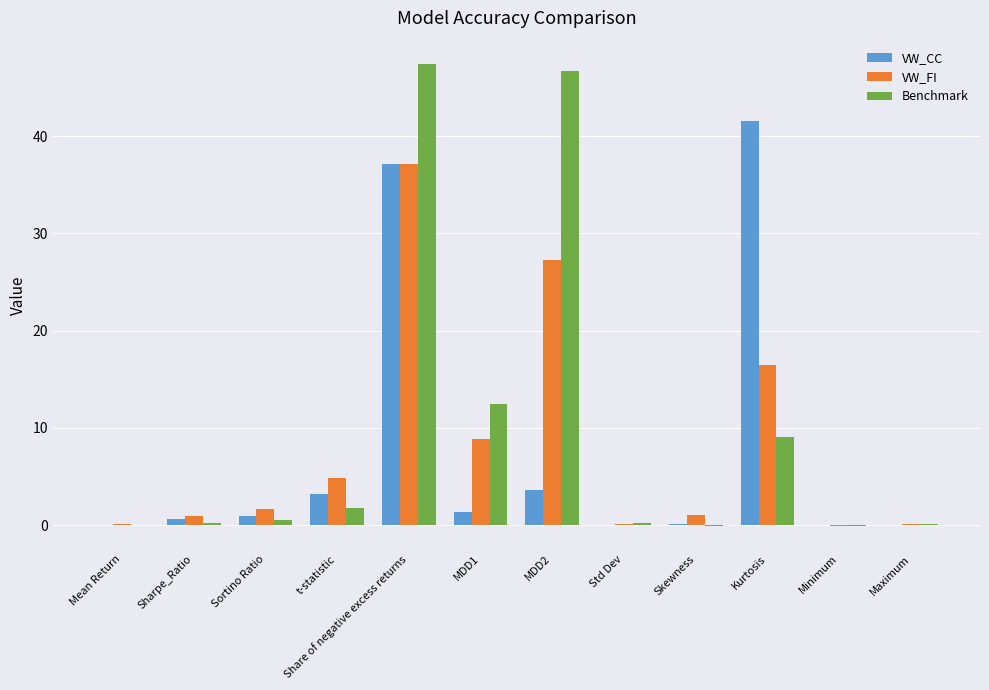

Count the number of categories in the chart.

12